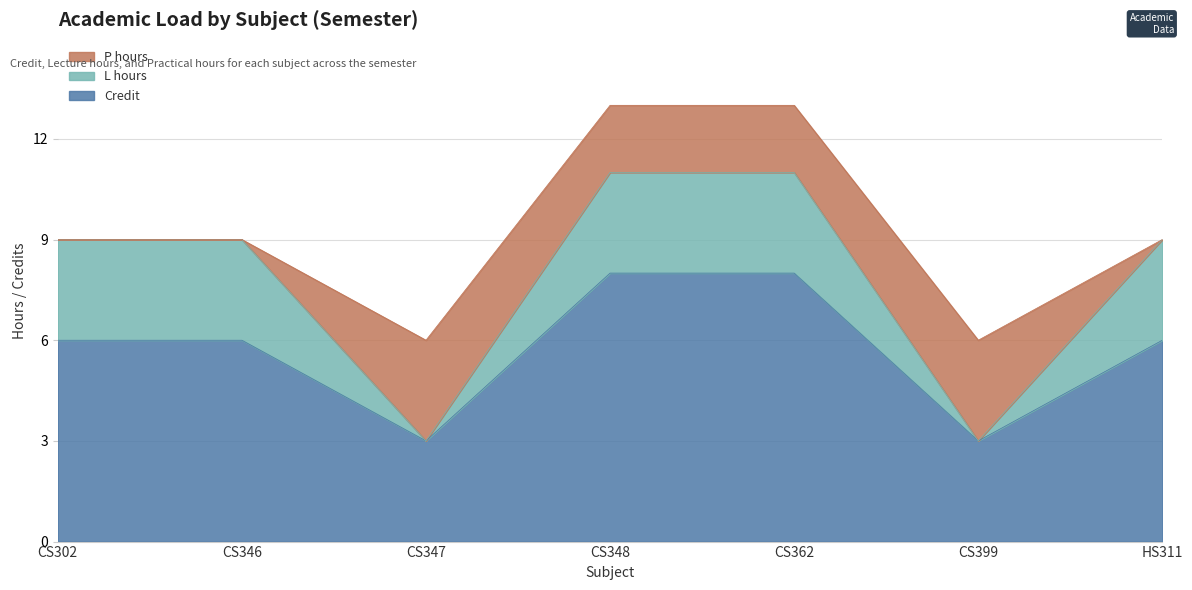

What is the lowest value of the Credit series?

3